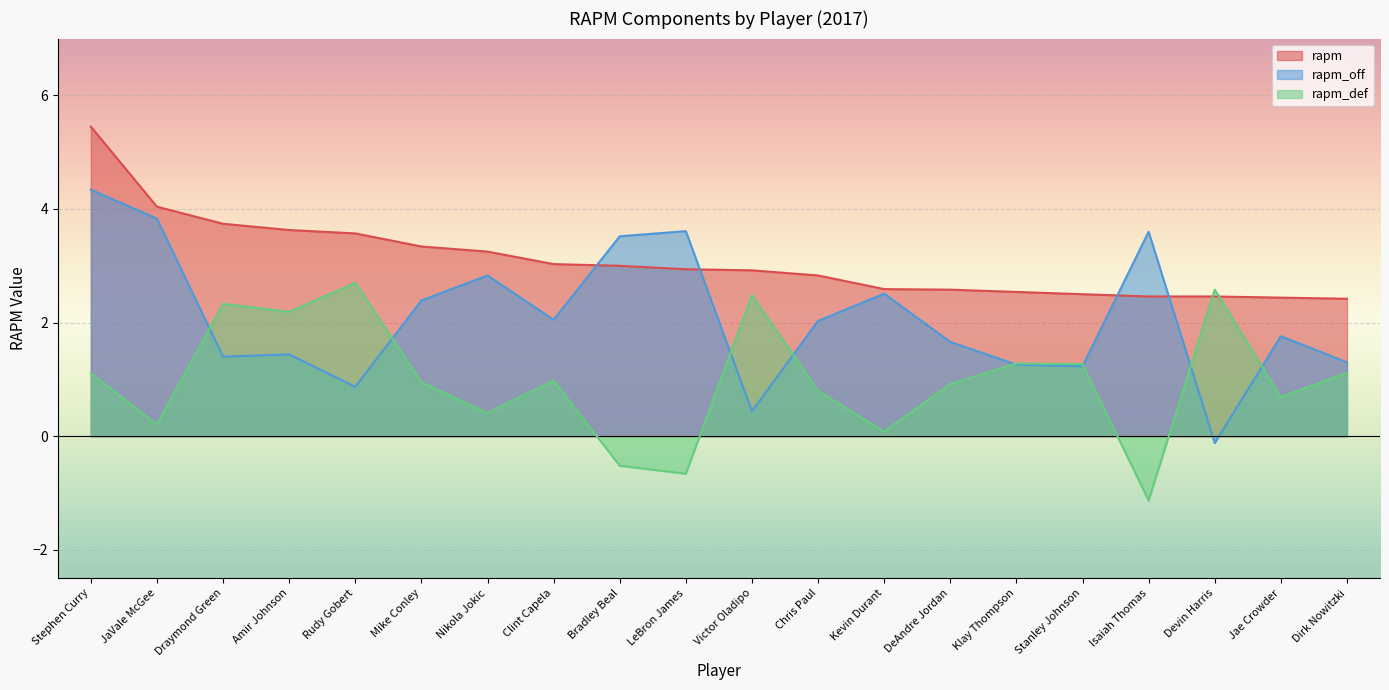

What is the greatest value displayed?

5.5